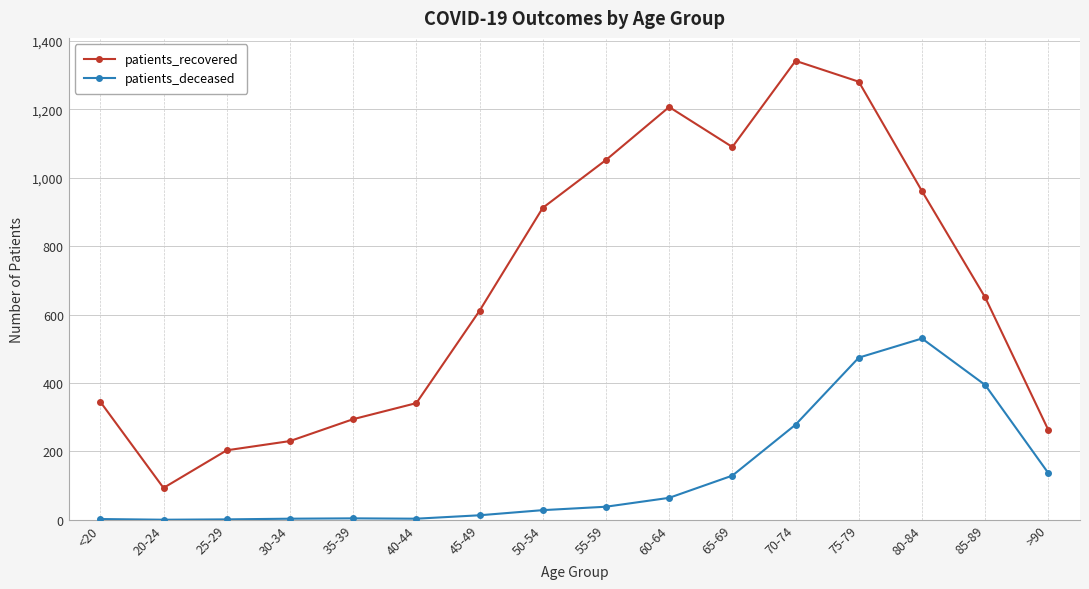

Is this an area chart (filled region under the line)?

No